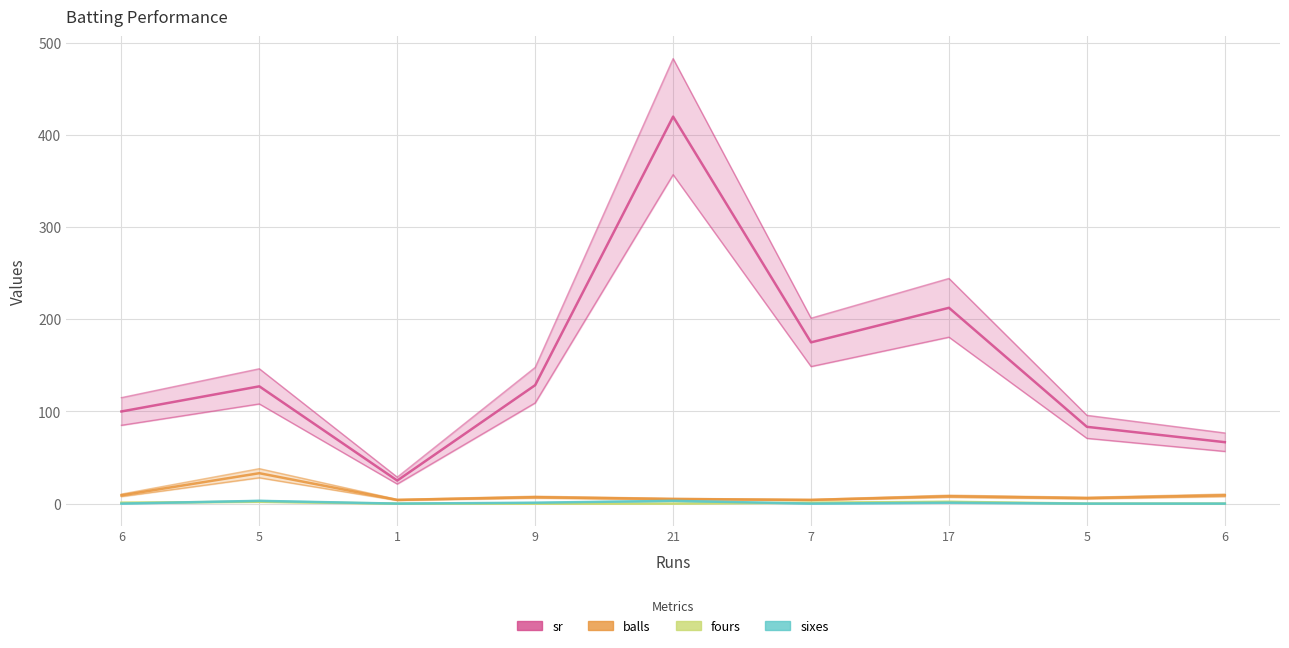

What is the approximate value of balls at 6?

9.0